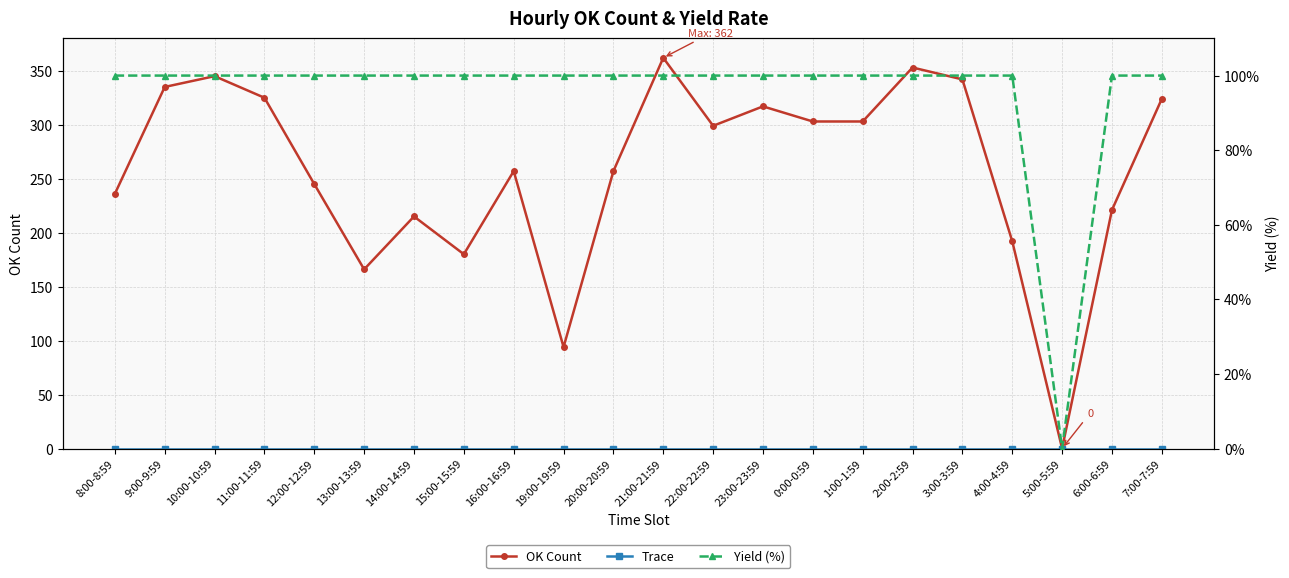

True or false: Trace and Yield (%) cross at least once.

False